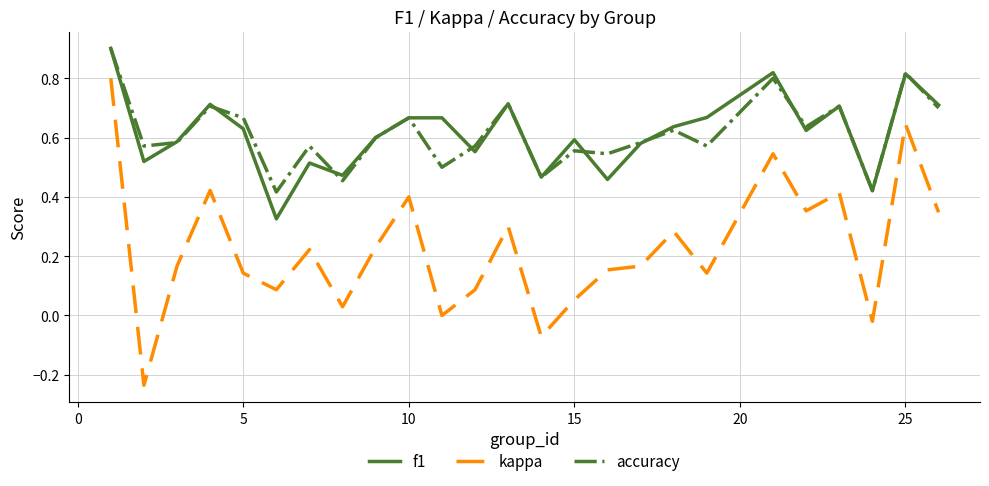

True or false: kappa and f1 cross at least once.

False